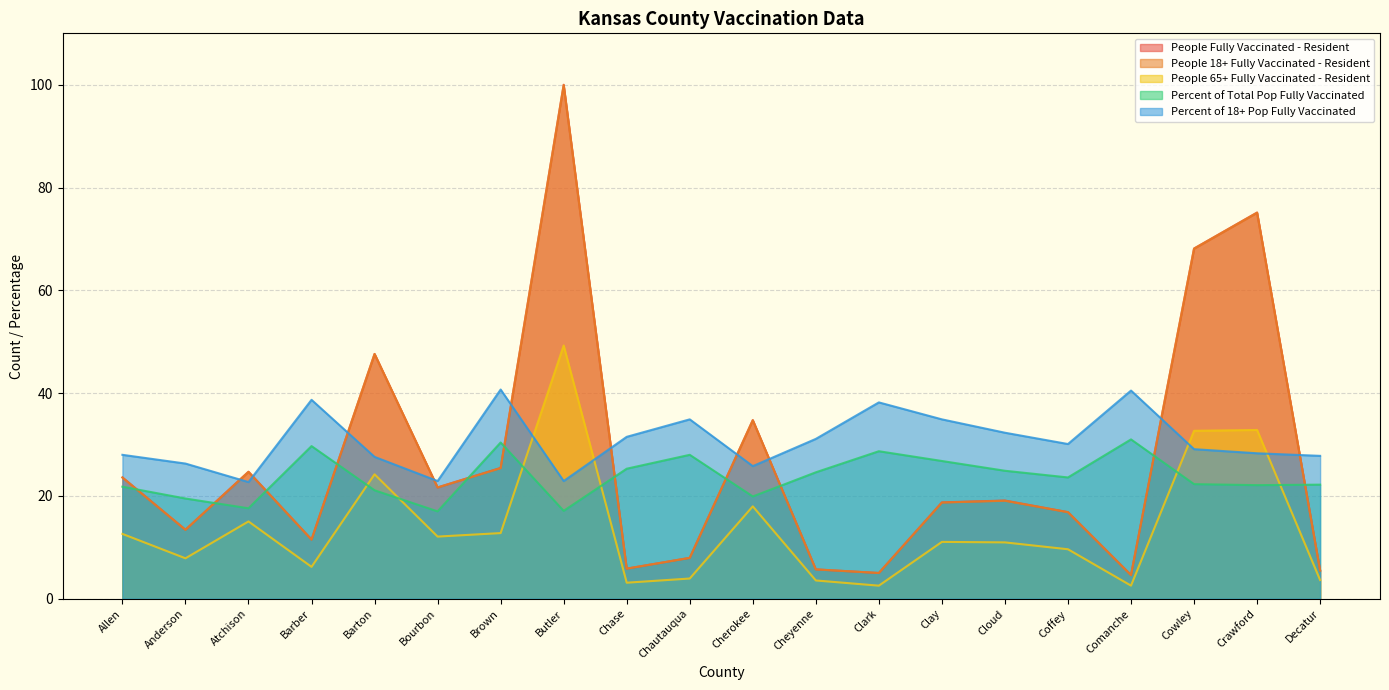

The People 65+ Fully Vaccinated - Resident series shows 3.6 at Decatur. True or false?

True